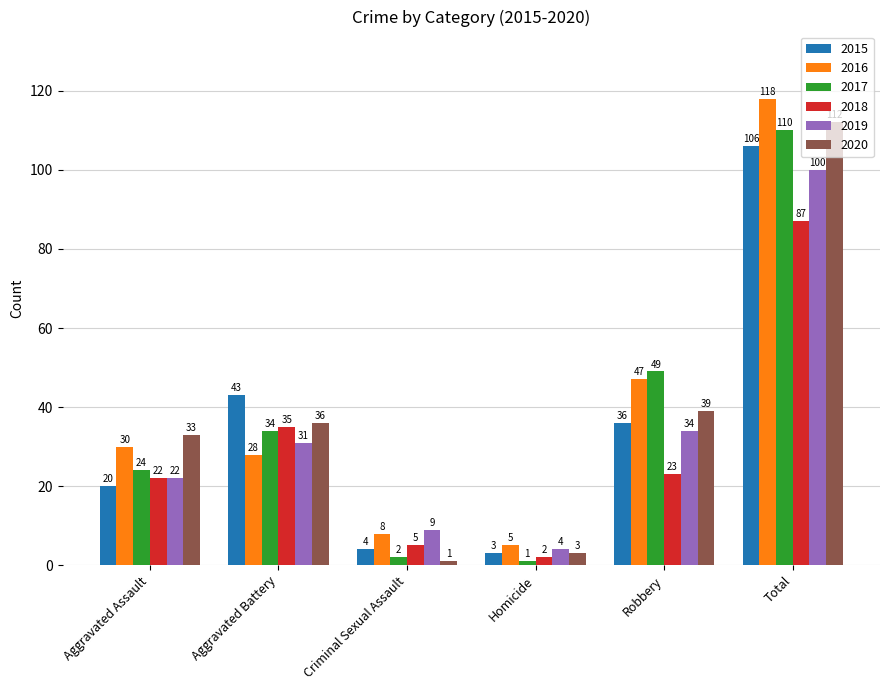

Rank the series at Criminal Sexual Assault from highest to lowest value.

2019, 2016, 2018, 2015, 2017, 2020